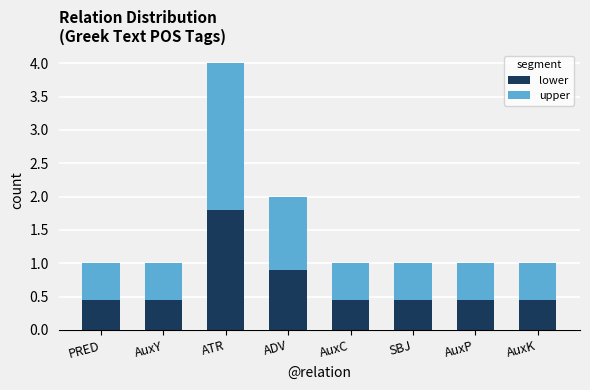

The value of lower at AuxP is 0.3. True or false?

False